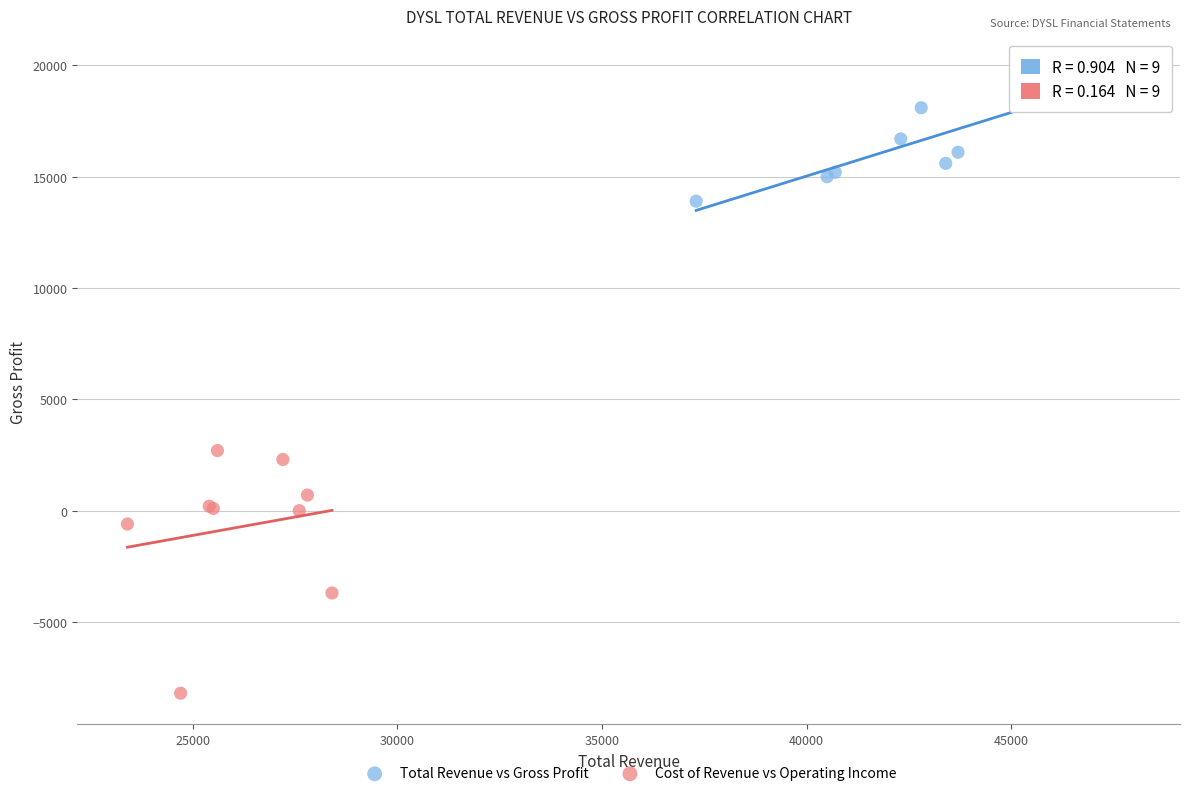

Which series has the widest spread of Y values?

Cost of Revenue vs Operating Income